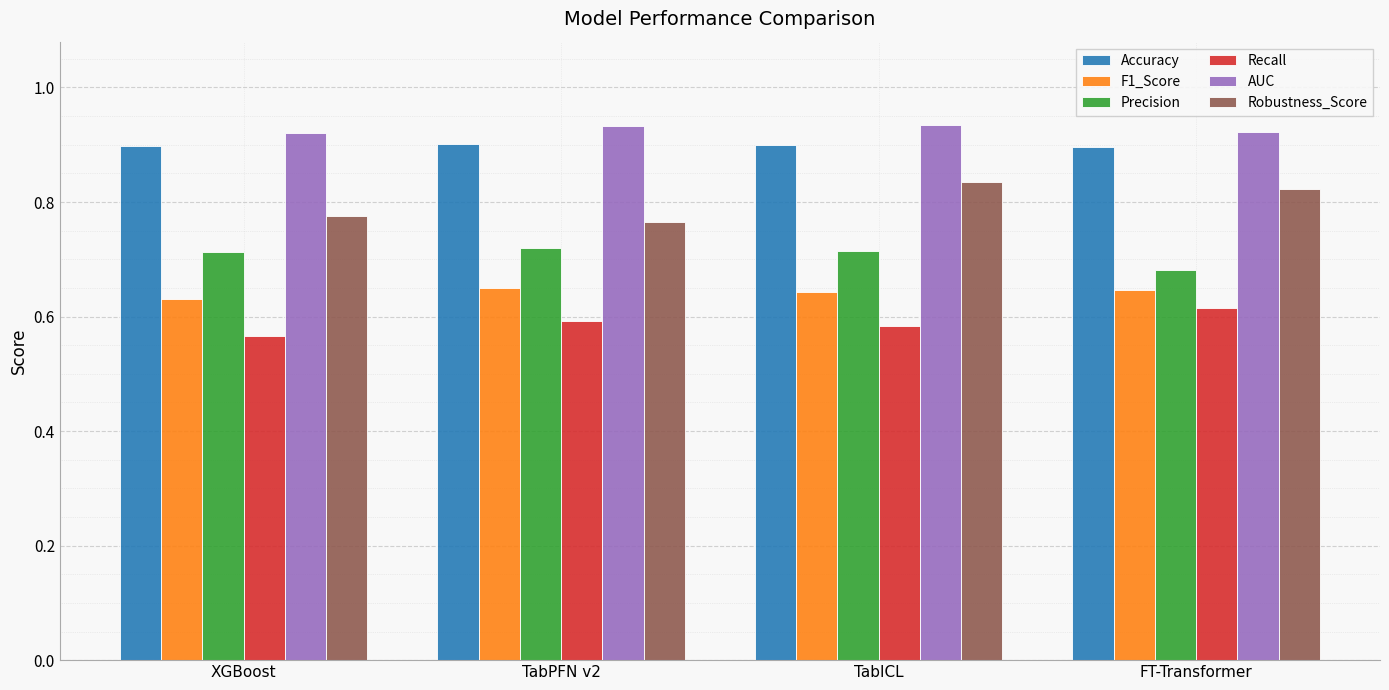

Which category has the highest value in the Robustness_Score series?

TabICL